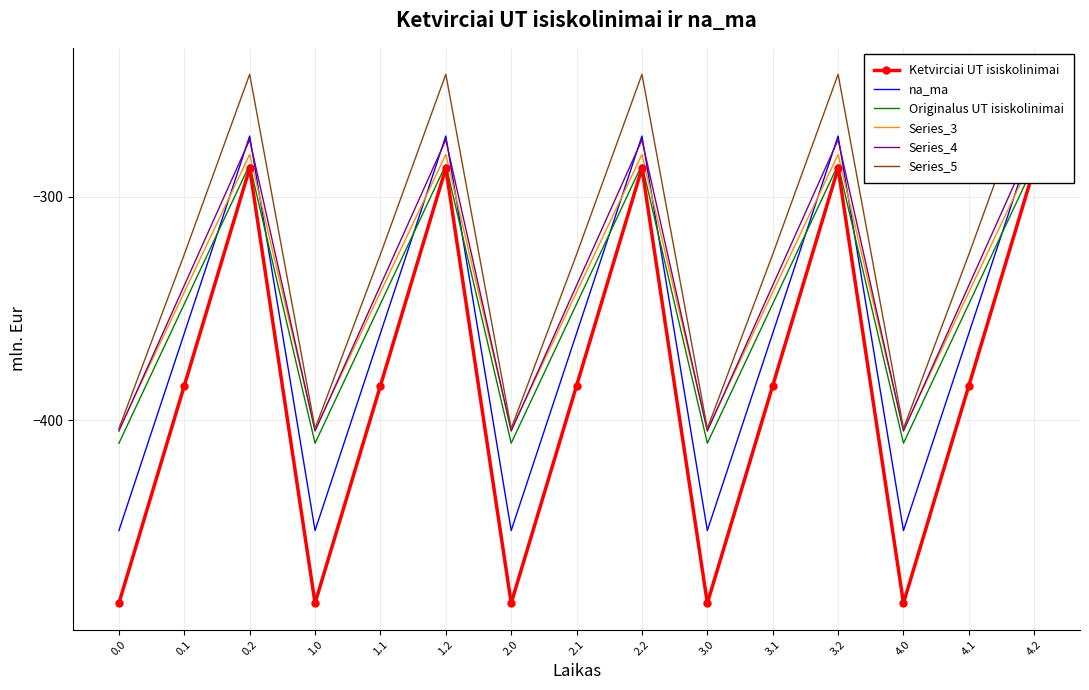

What is the label of the 11th point from the left?

3.1